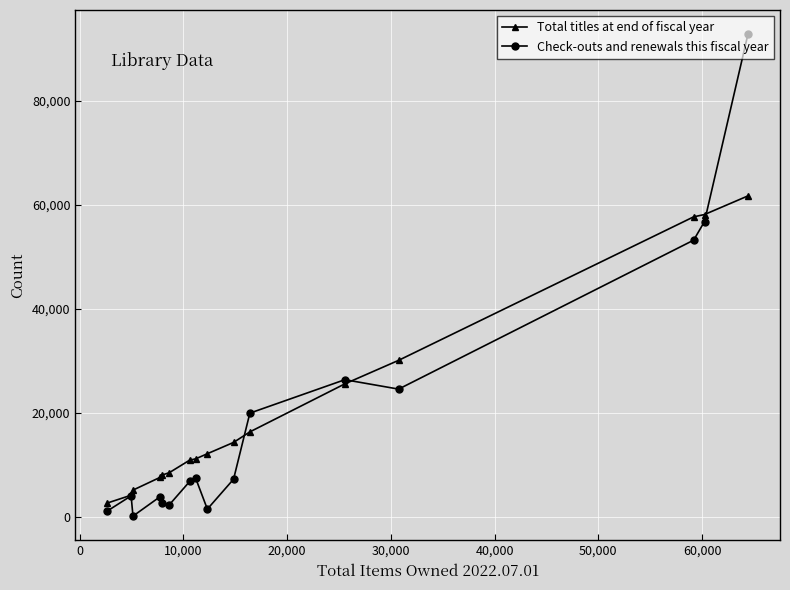

At how many categories does at least one series exceed 33971?

3